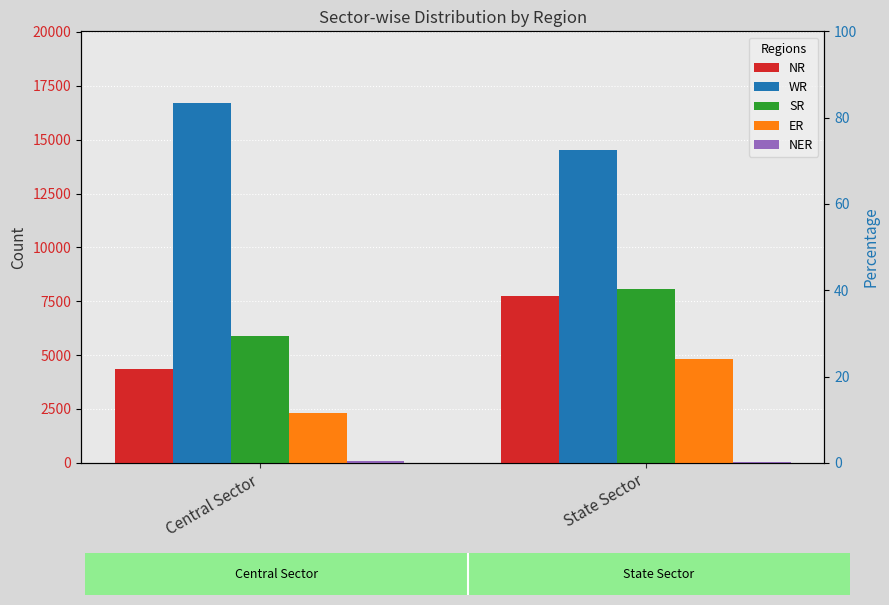

Which category has the lowest value across all series?

State Sector